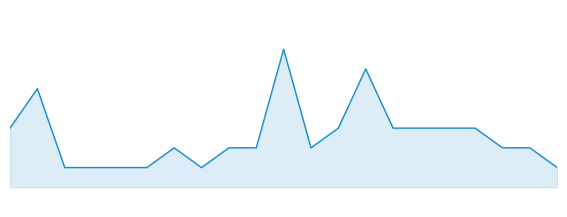

Does the chart have visible grid lines?

No